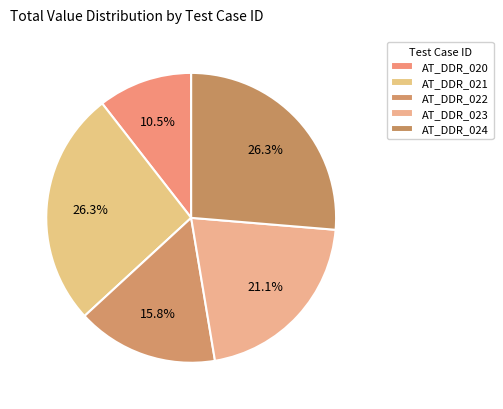

Is it true that AT_DDR_020 is 9% of the pie?

False